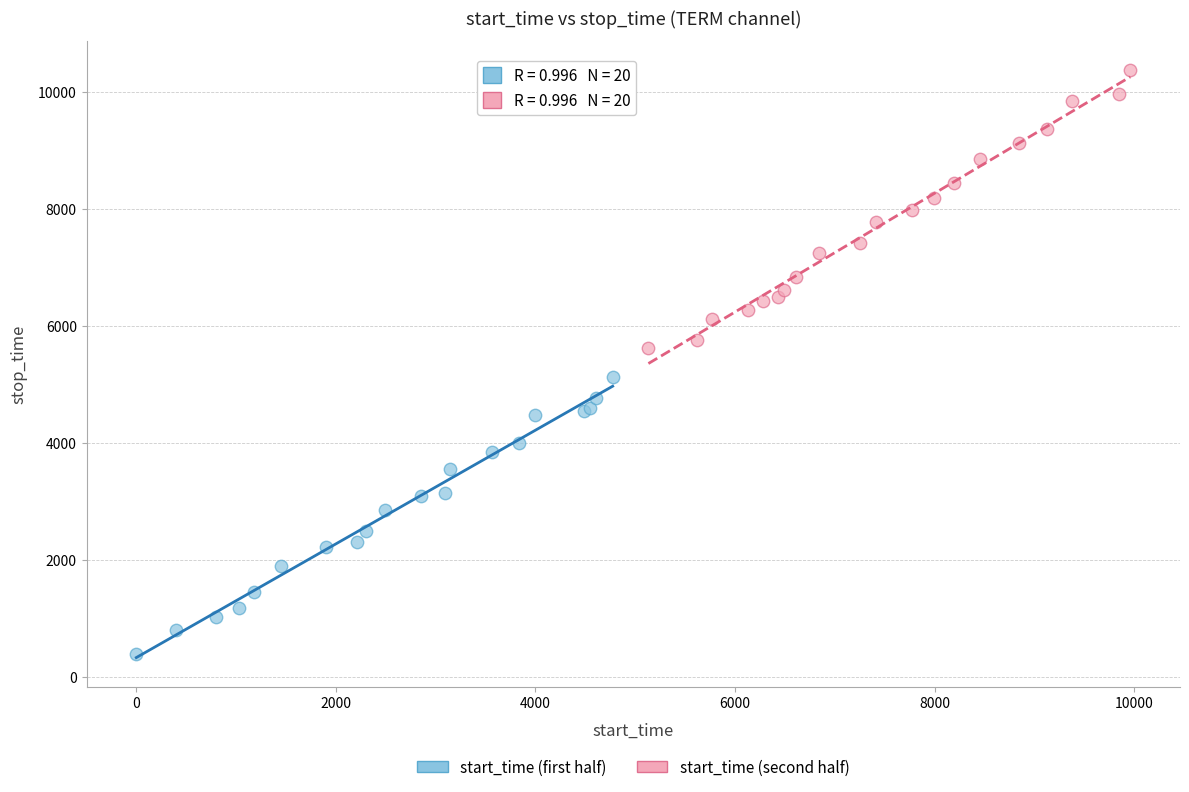

Which series has the largest Y range (max minus min)?

start_time (second half)